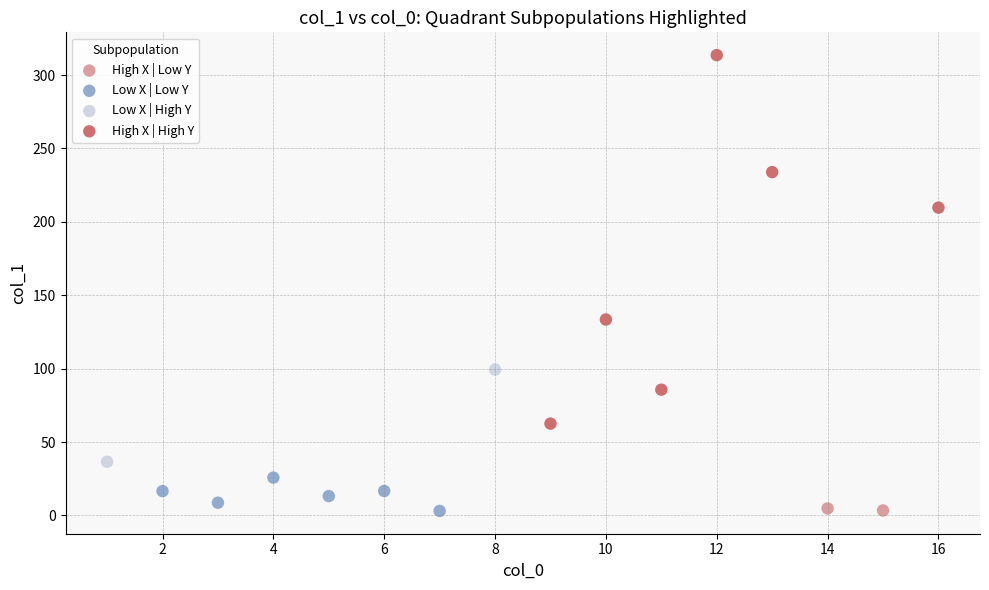

What are all the series names shown in the legend?

High X | Low Y, Low X | Low Y, Low X | High Y, High X | High Y